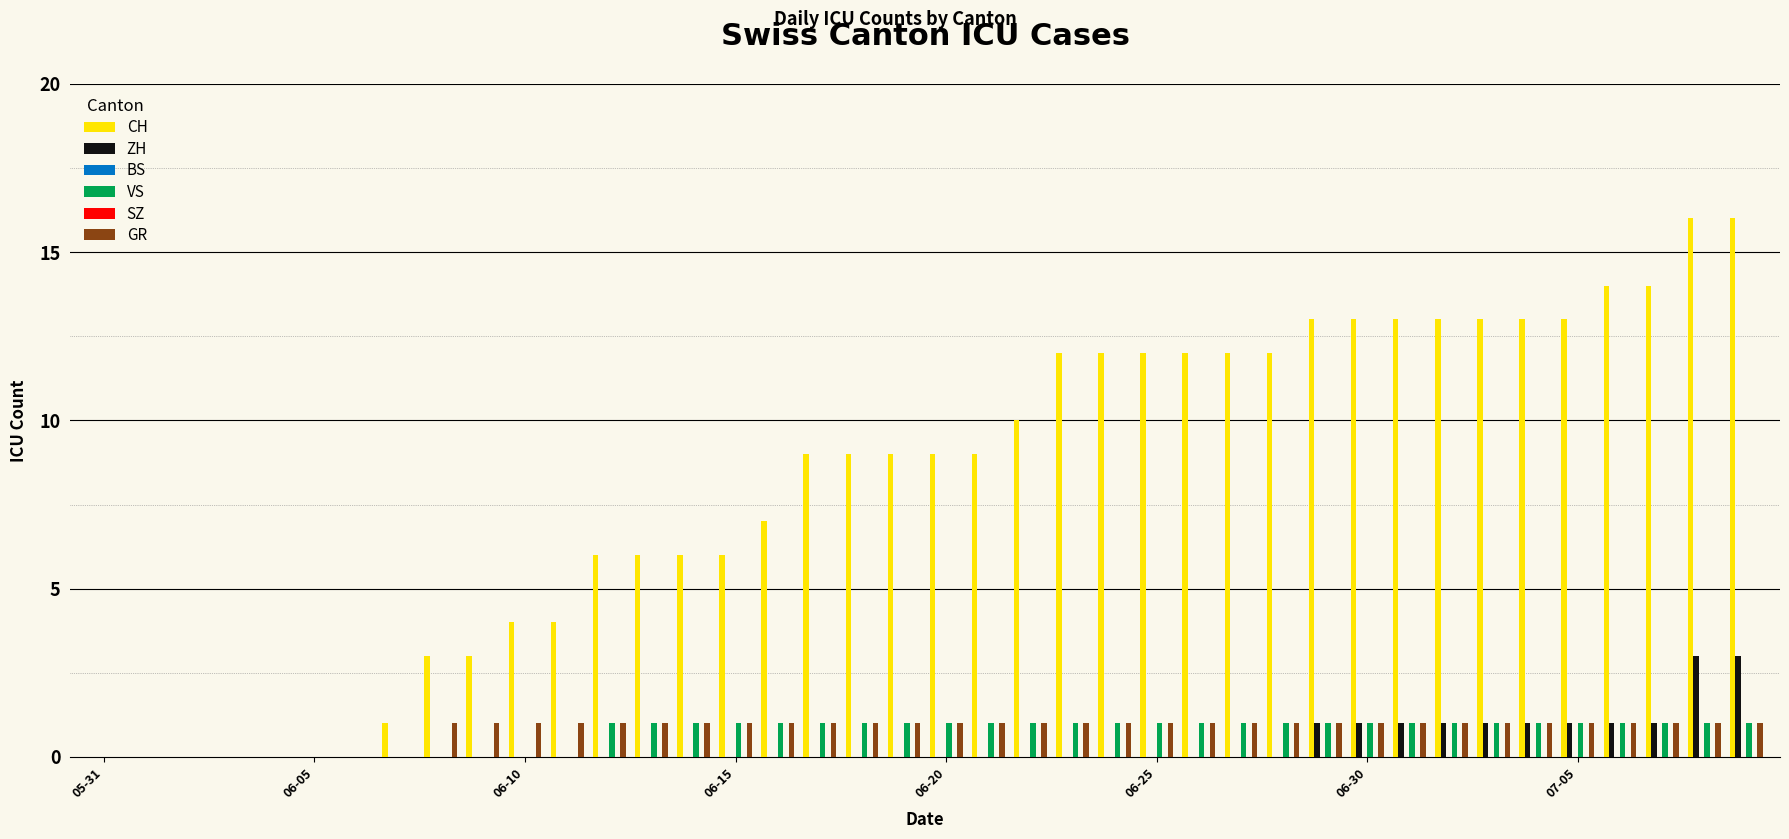

Which category has the highest value in the BS series?

05-31